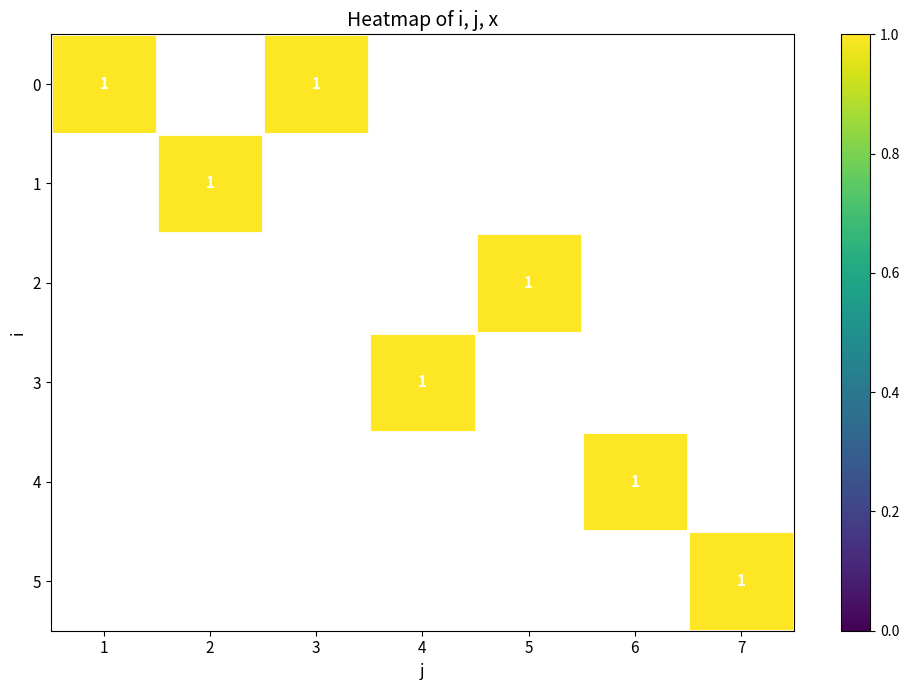

At which label is 3 closest to 0?

1